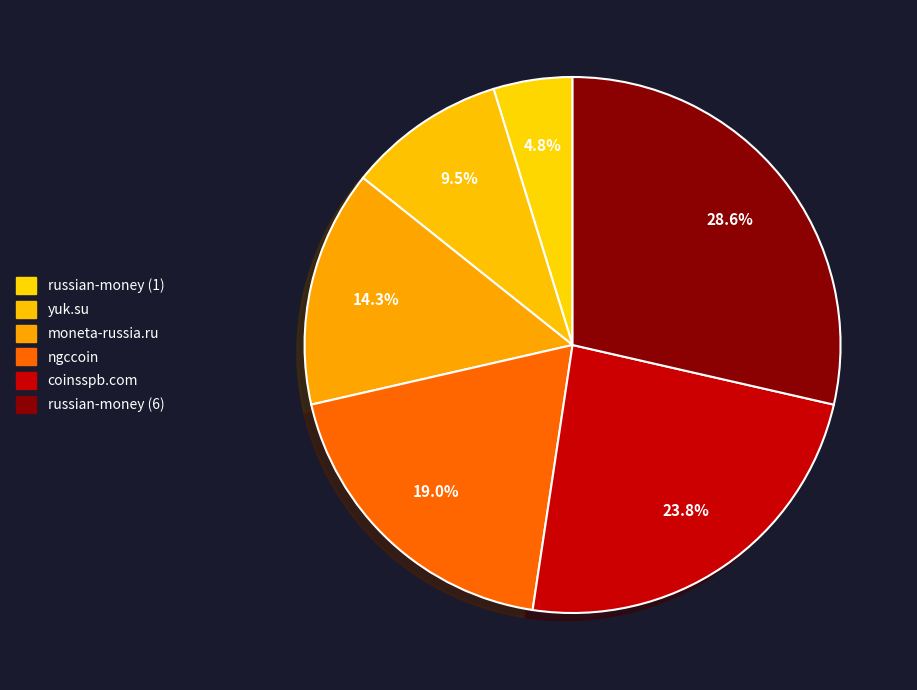

Does russian-money (6) account for over 50% of the chart?

No